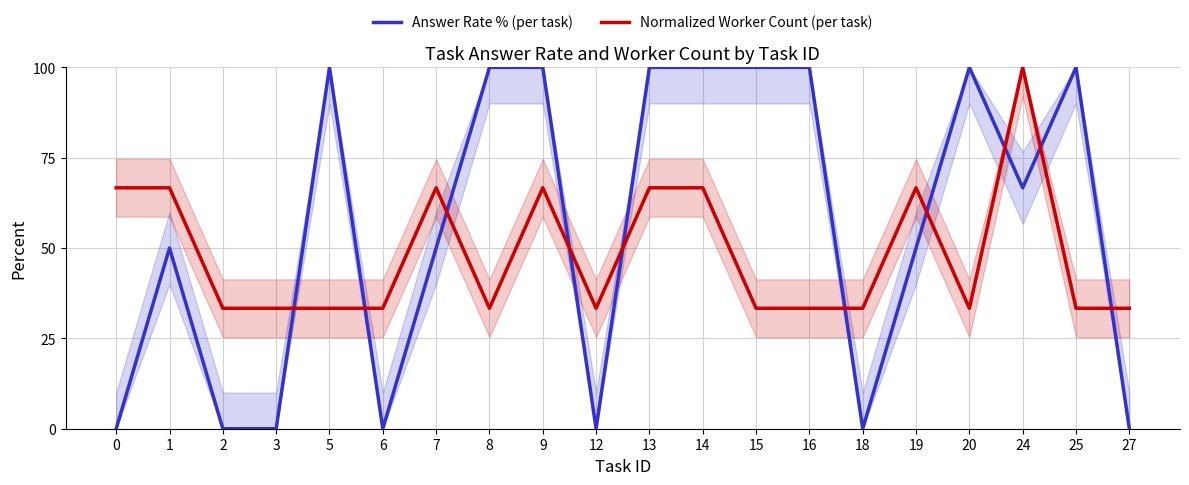

Does the chart have visible grid lines?

Yes